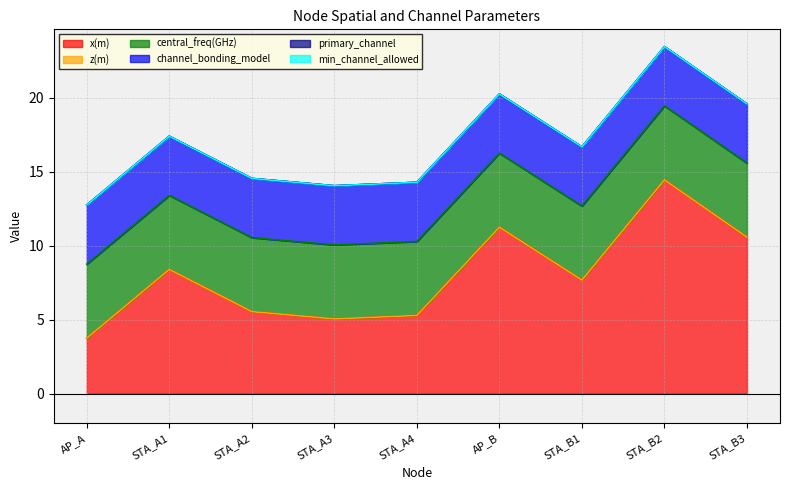

Rank the series by their maximum value, from lowest to highest.

z(m), primary_channel, min_channel_allowed, channel_bonding_model, central_freq(GHz), x(m)